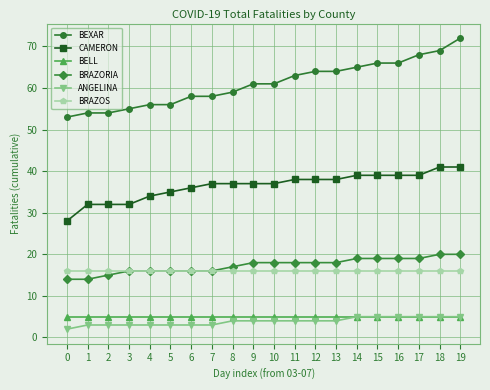

True or false: BRAZOS has a value of 16 at 6.

True